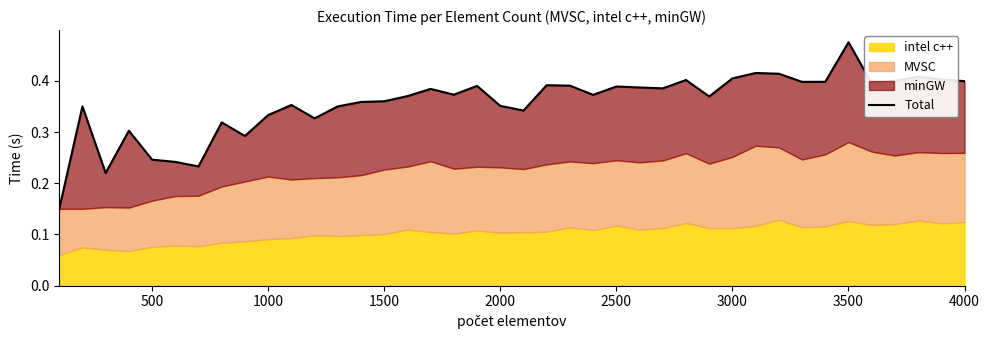

How many lines are shown in the chart?

1